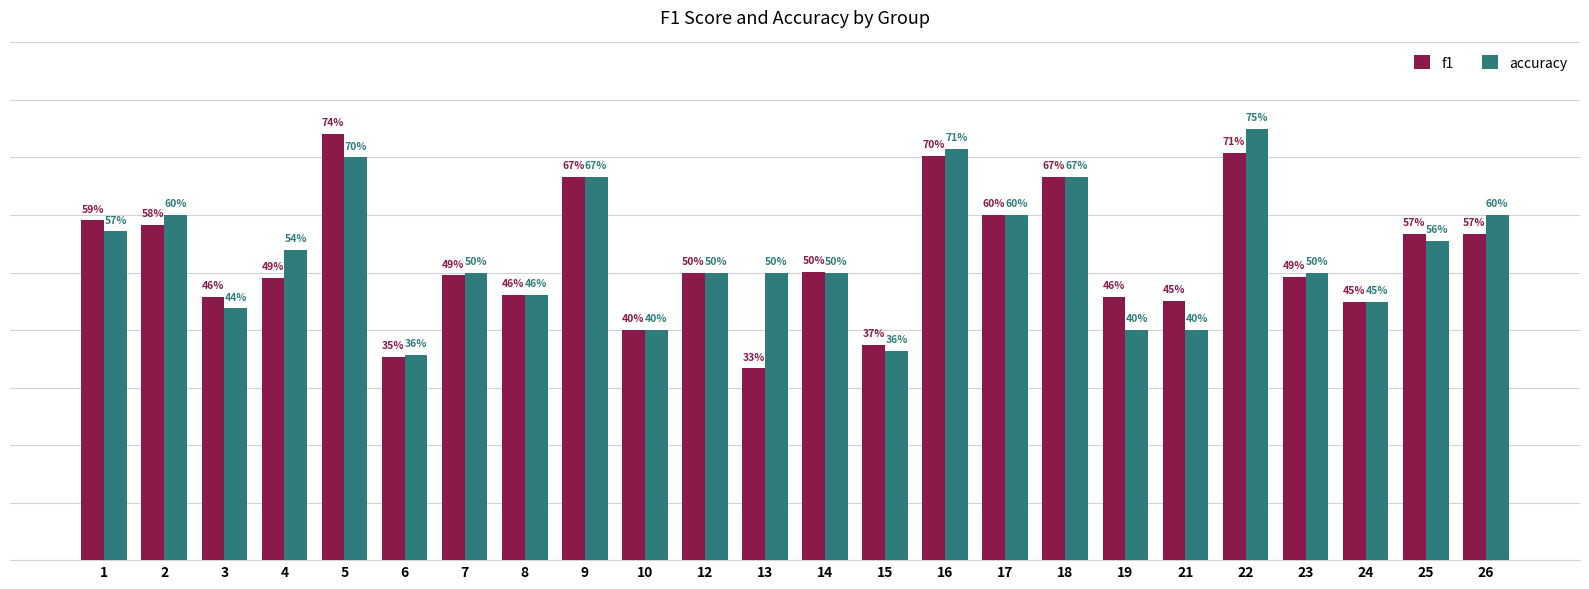

Which series has the largest range (max minus min)?

f1